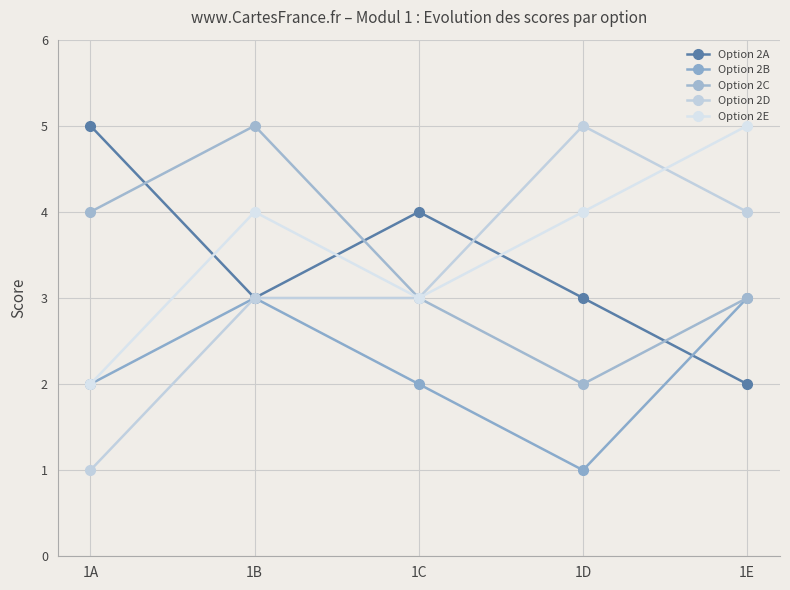

What are all the series names shown in the legend?

Option 2A, Option 2B, Option 2C, Option 2D, Option 2E